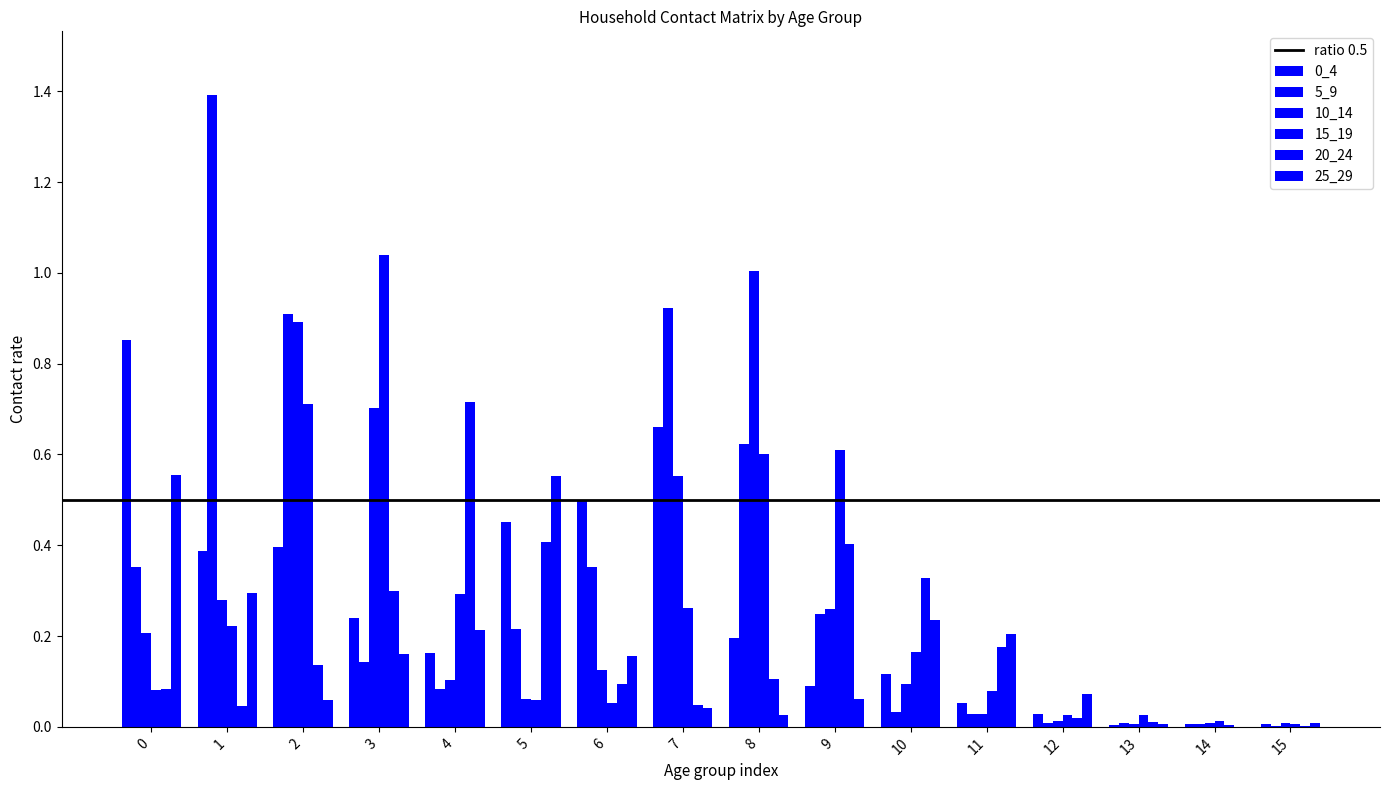

Are the bars grouped side by side (vs. stacked)?

Yes